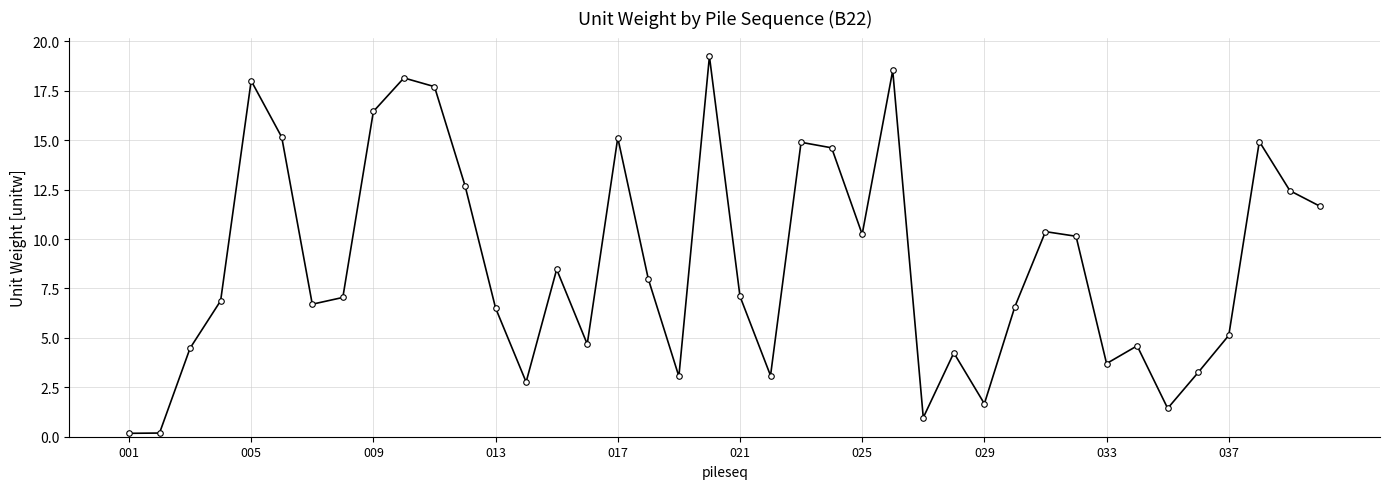

How many interior local peaks (higher than both neighbors) does the data have?

11